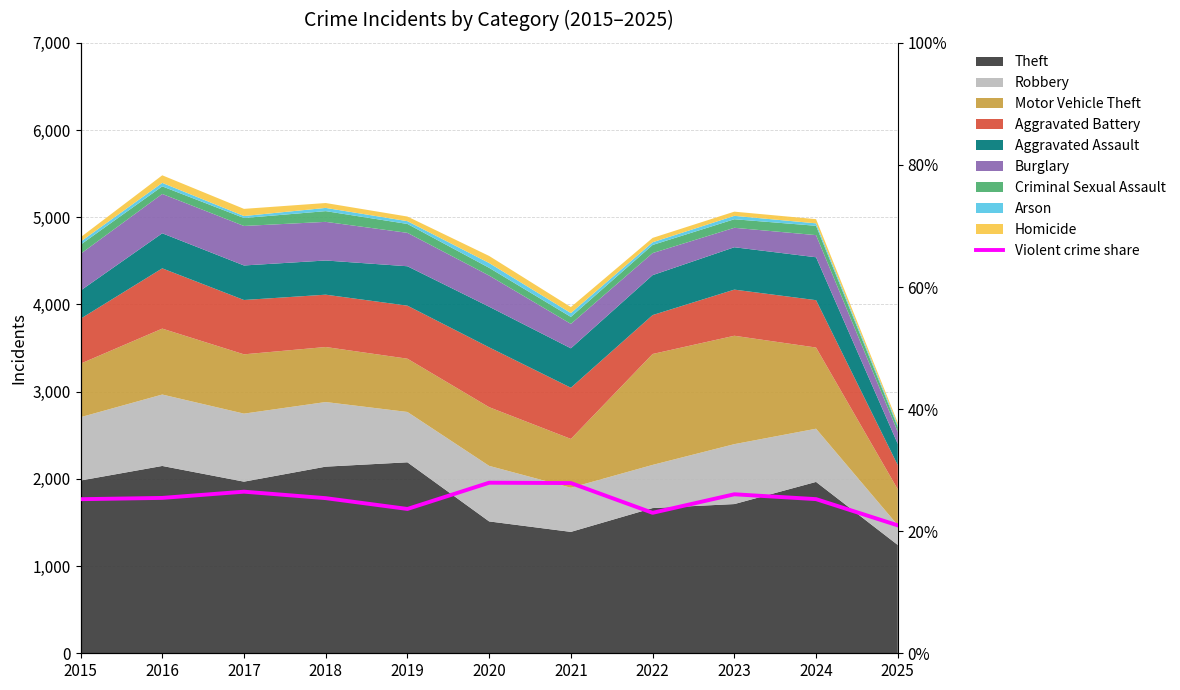

What is the smallest value displayed?

21.0